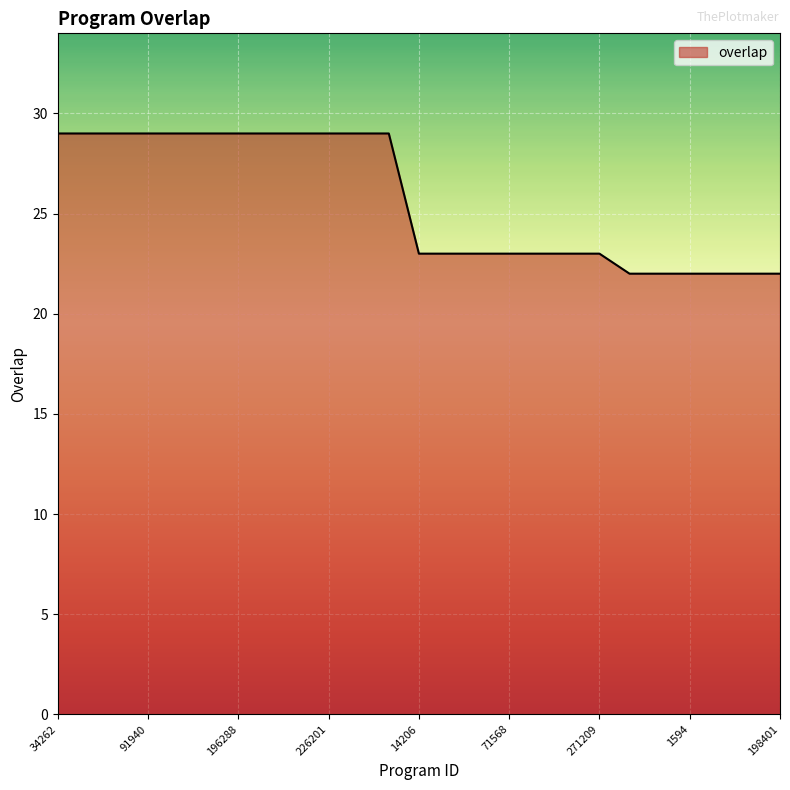

What is the greatest value displayed?

29